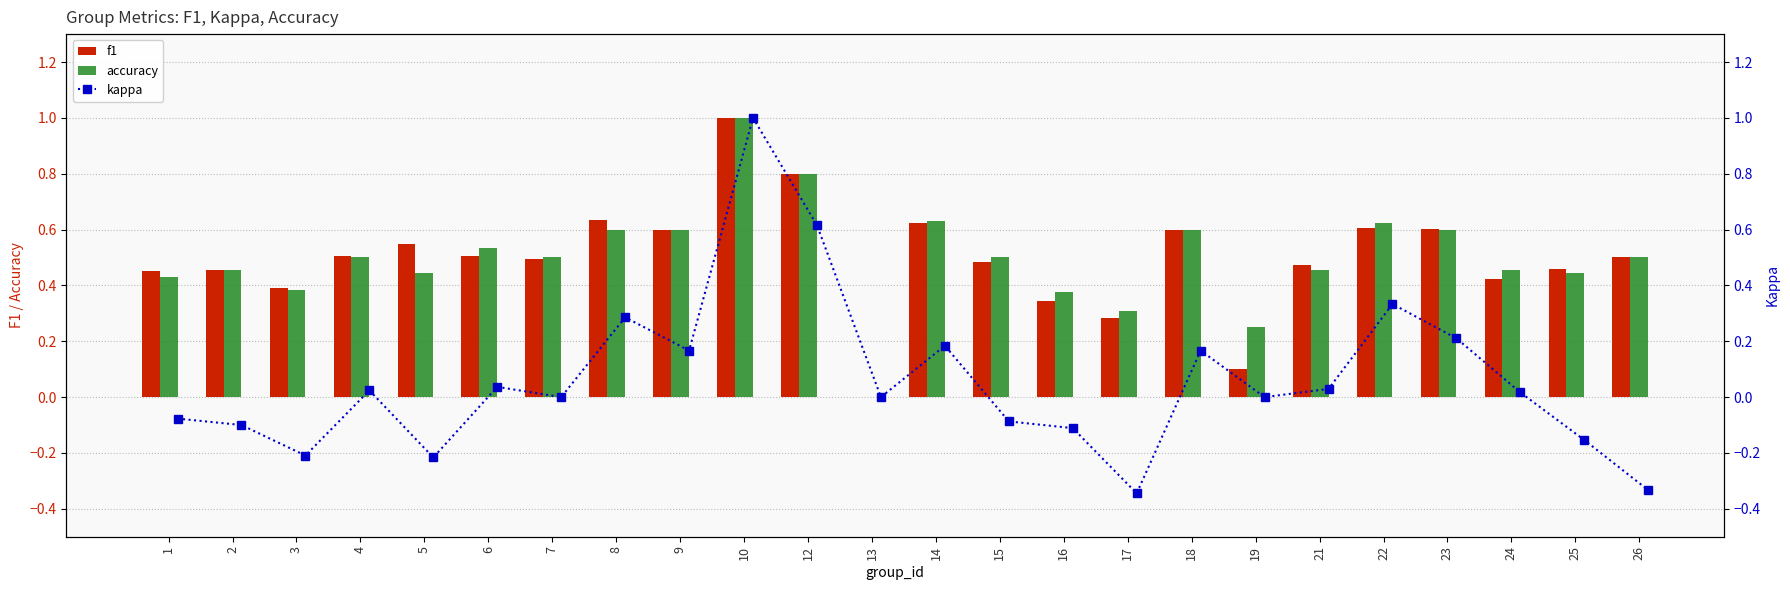

What is the average value of the kappa series?

0.1